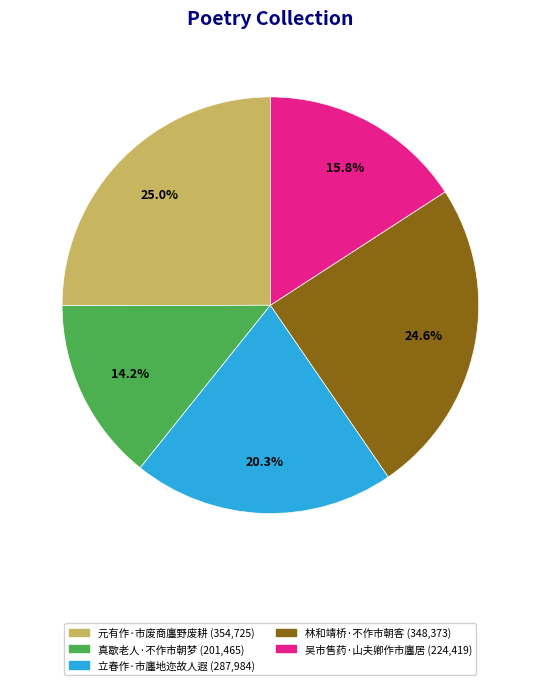

What is the smallest slice in the pie chart?

真歇老人·不作市朝梦